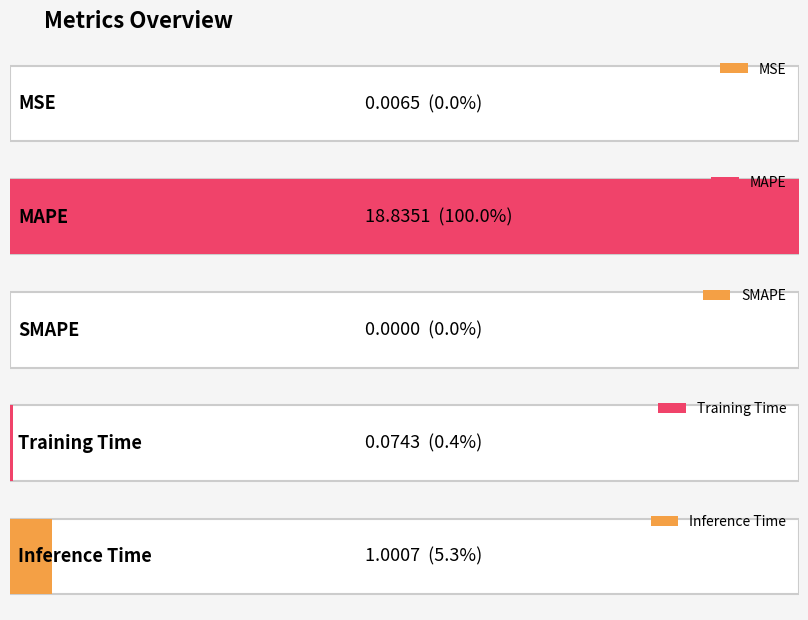

What is the difference between the maximum and minimum values?

18.8